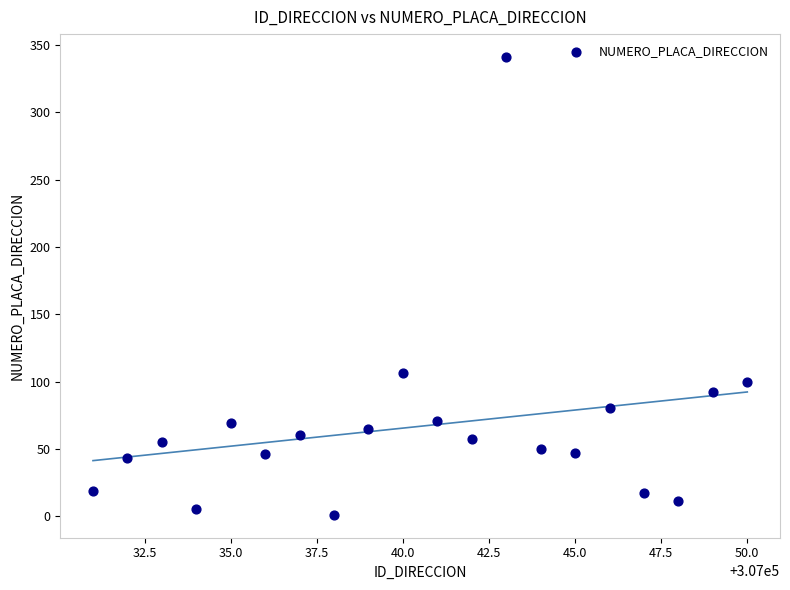

What Y value in the scatter plot is closest to 171?

106